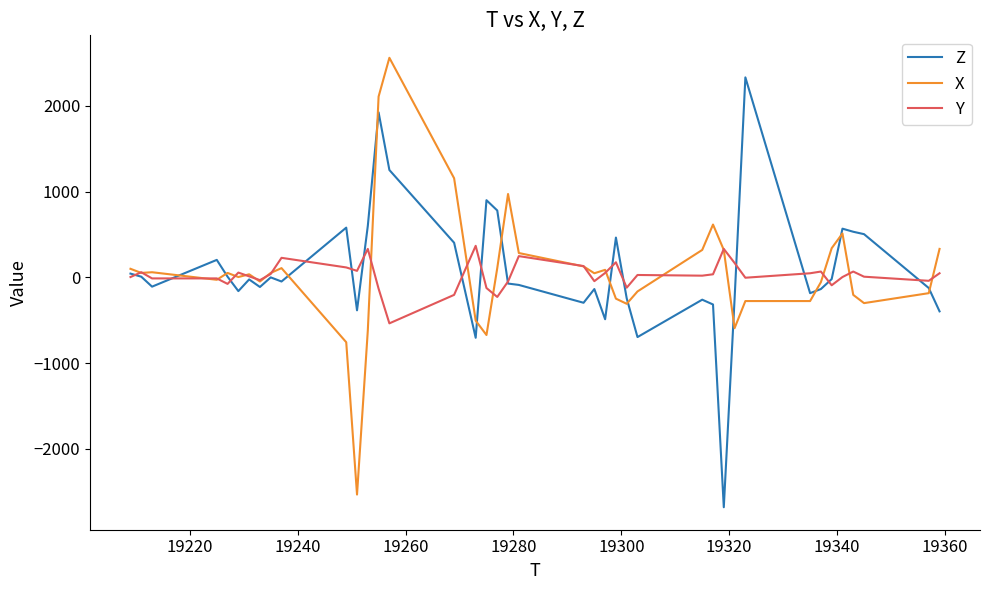

What is the highest value of the X series?

2560